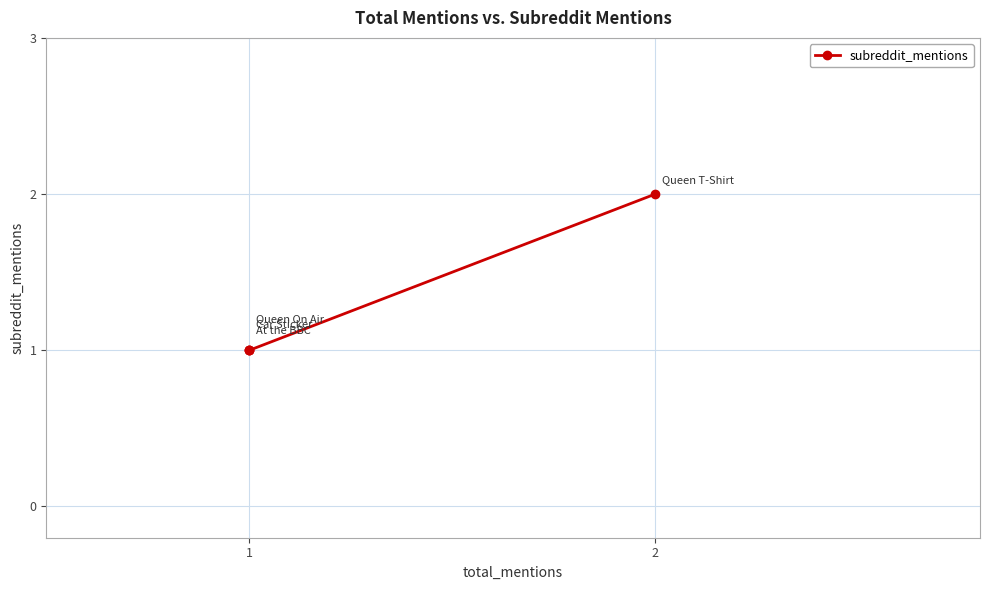

What is the minimum value shown in the chart?

1